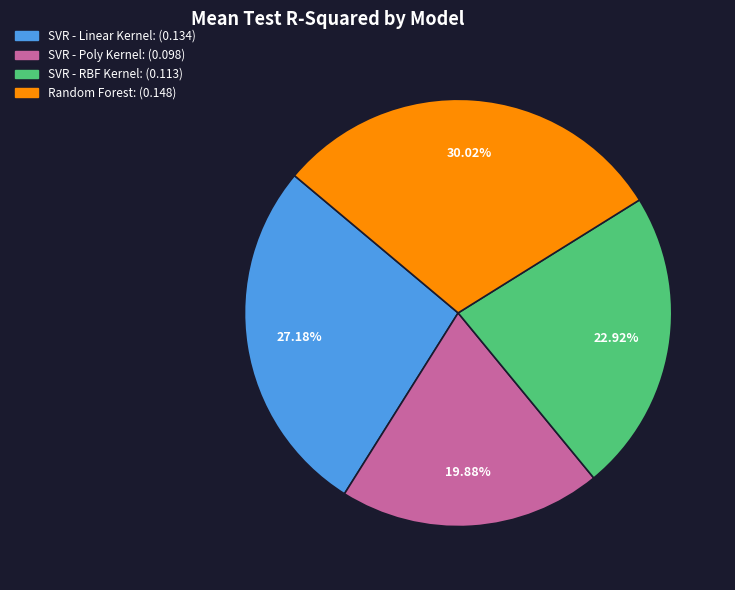

To the nearest percent, what is the difference between the Random Forest and SVR - Poly Kernel slice percentages?

10%